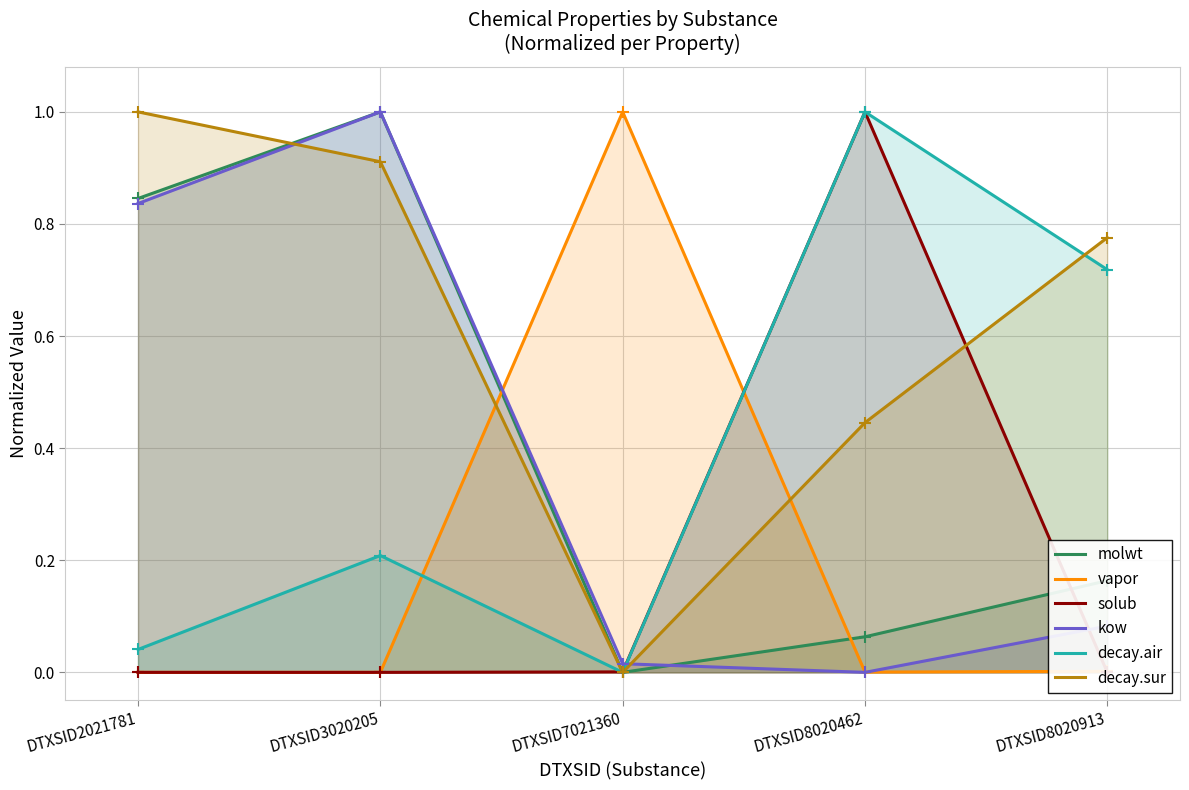

Reading left to right, list all the values displayed in this chart.

molwt: DTXSID2021781=0.8	DTXSID3020205=1.0	DTXSID7021360=0.0	DTXSID8020462=0.1	DTXSID8020913=0.2
vapor: DTXSID2021781=0.0	DTXSID3020205=0.0	DTXSID7021360=1.0	DTXSID8020462=0.0	DTXSID8020913=0.0
solub: DTXSID2021781=0.0	DTXSID3020205=0.0	DTXSID7021360=0.0	DTXSID8020462=1.0	DTXSID8020913=0.0
kow: DTXSID2021781=0.8	DTXSID3020205=1.0	DTXSID7021360=0.0	DTXSID8020462=0.0	DTXSID8020913=0.1
decay.air: DTXSID2021781=0.0	DTXSID3020205=0.2	DTXSID7021360=0.0	DTXSID8020462=1.0	DTXSID8020913=0.7
decay.sur: DTXSID2021781=1.0	DTXSID3020205=0.9	DTXSID7021360=0.0	DTXSID8020462=0.4	DTXSID8020913=0.8